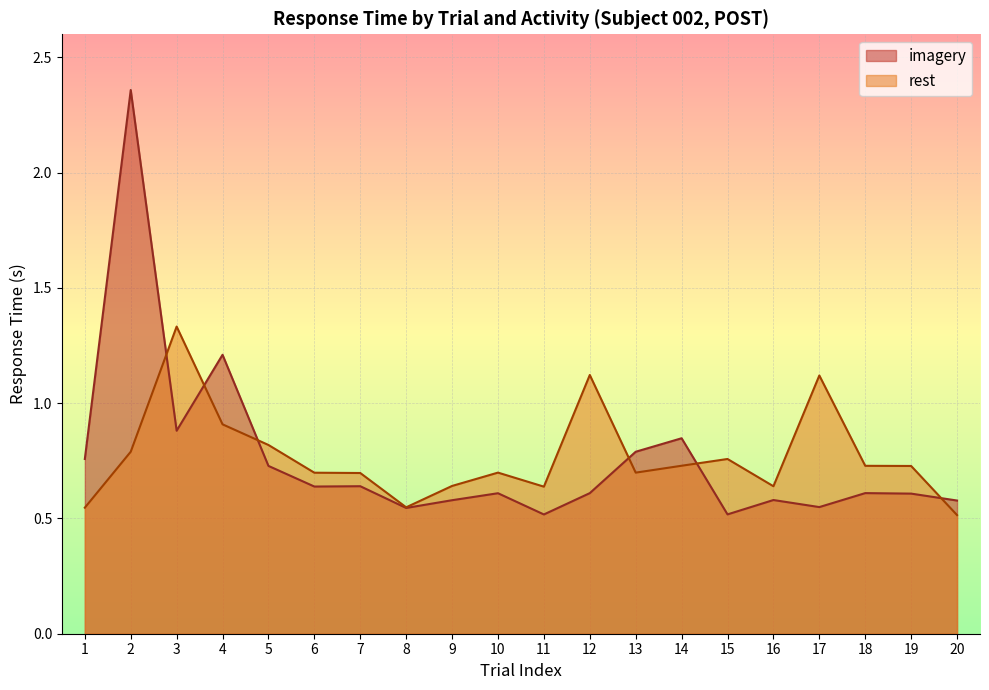

What is the difference between the maximum and minimum values in the rest series?

0.8